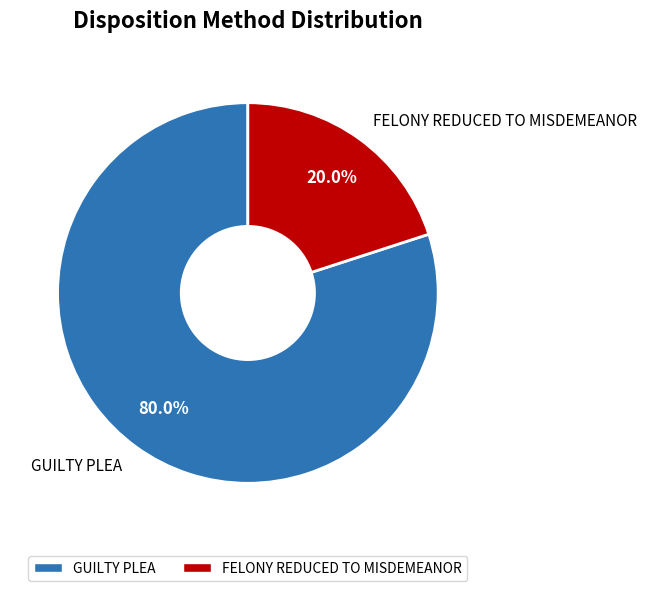

What percentage is the FELONY REDUCED TO MISDEMEANOR slice, to the nearest percent?

20%